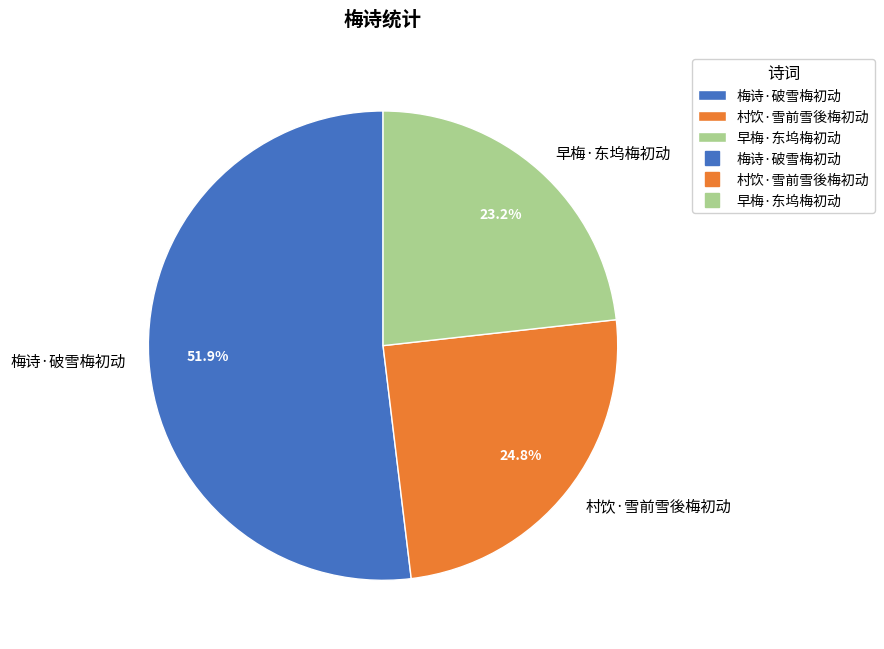

Does 梅诗·破雪梅初动 account for over 50% of the chart?

Yes